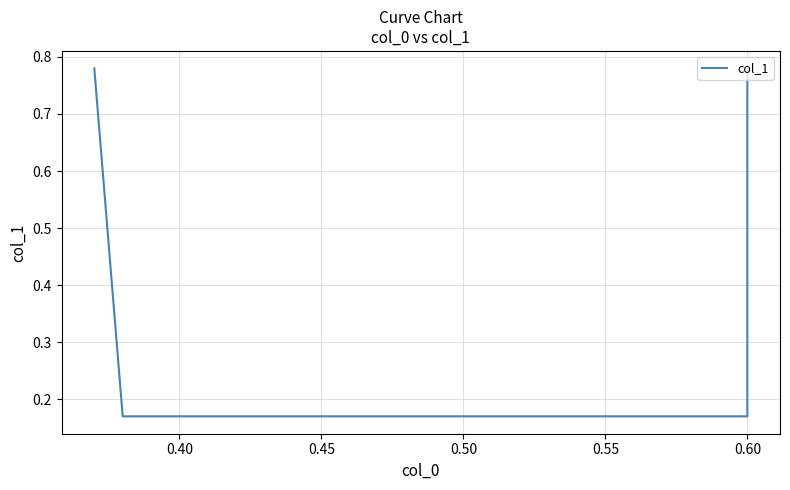

Which has a higher value, 0.35 or 0.50?

0.35